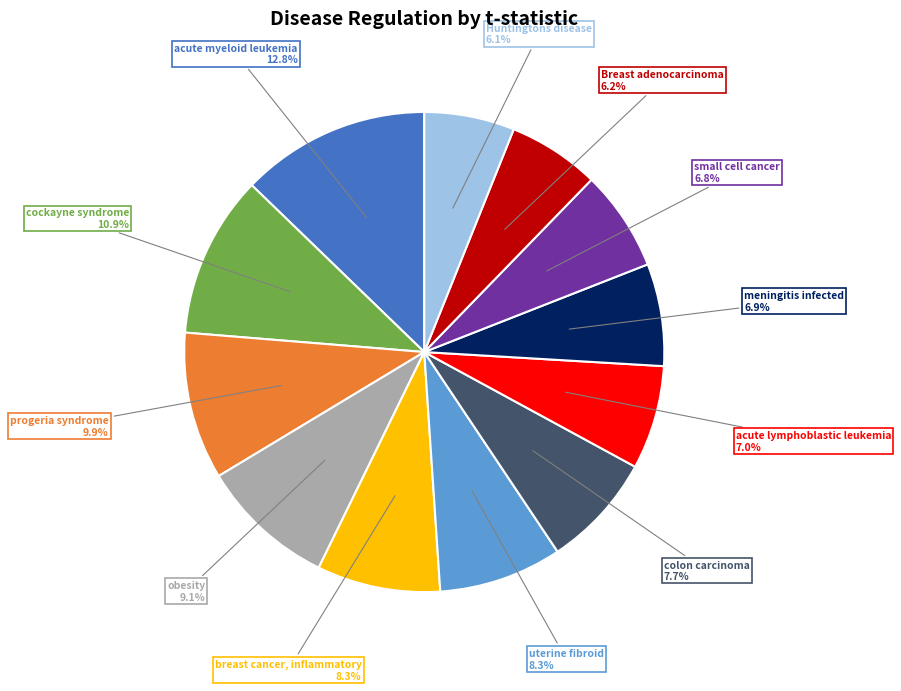

Is there any slice that represents more than half of the pie?

No